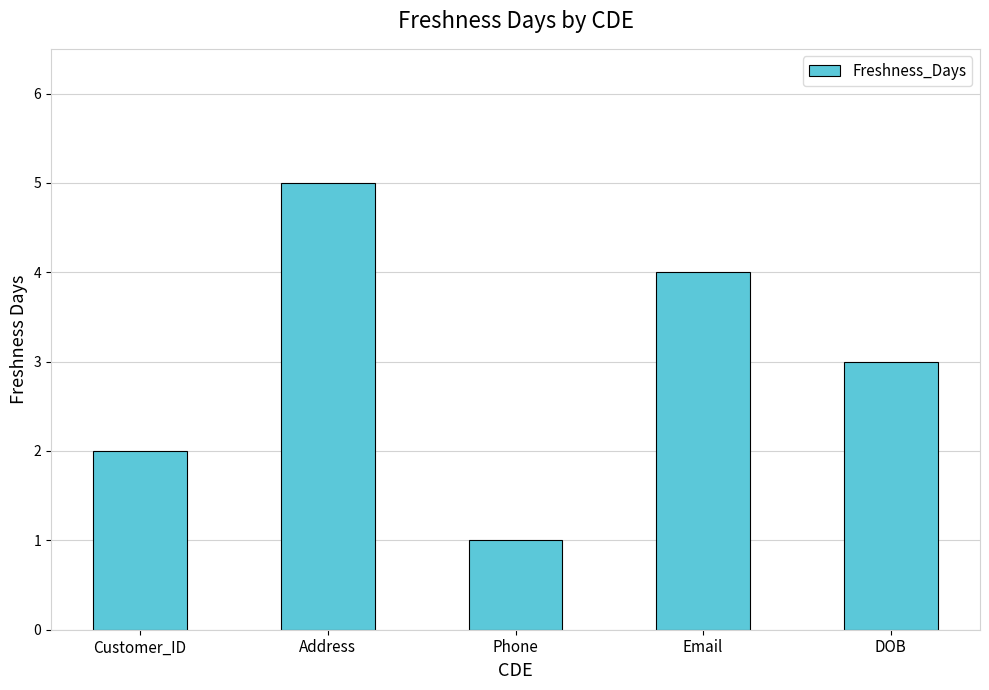

Is it true that the value at Phone is 1?

True